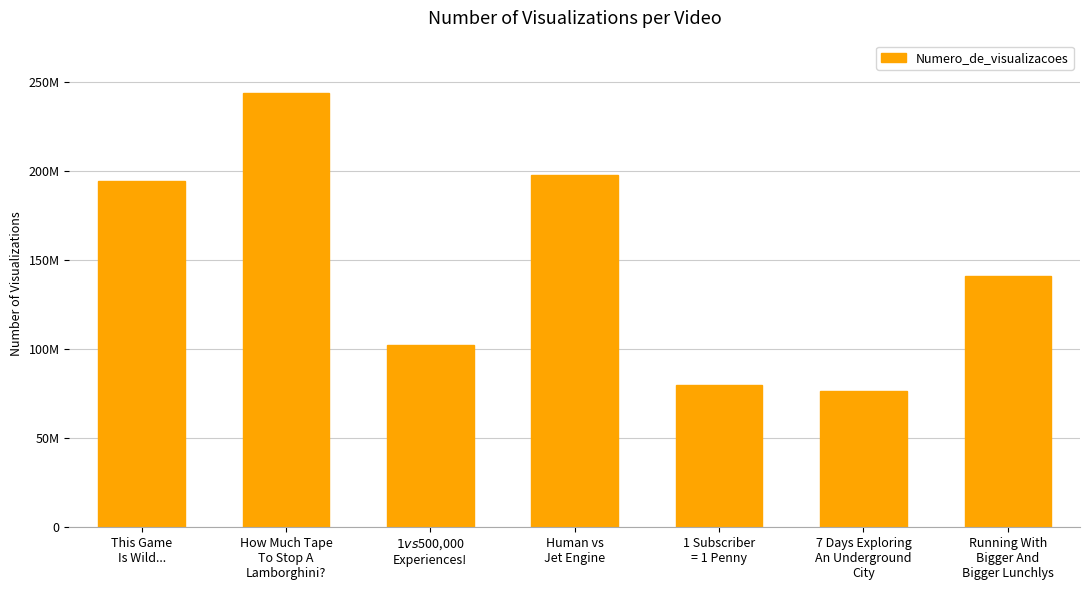

How many series are shown in this chart?

1